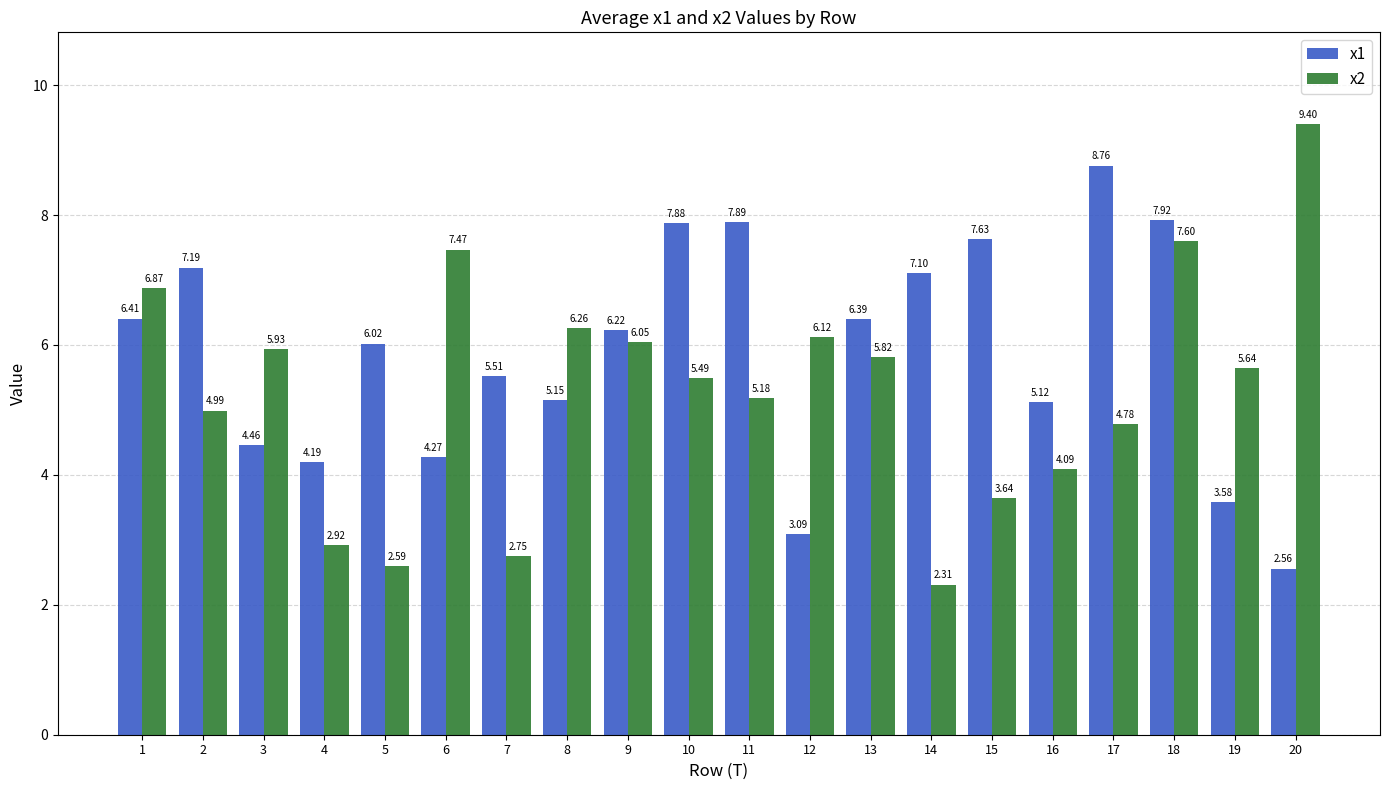

How many distinct data groups are displayed?

2